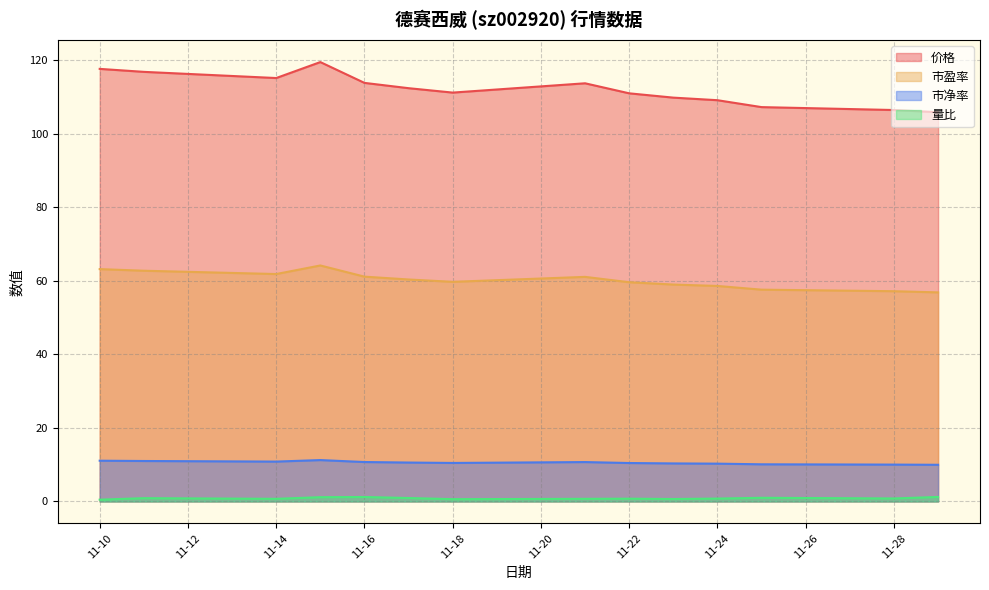

What is the sum of the 价格 values at 11-14 and 11-22?

226.2